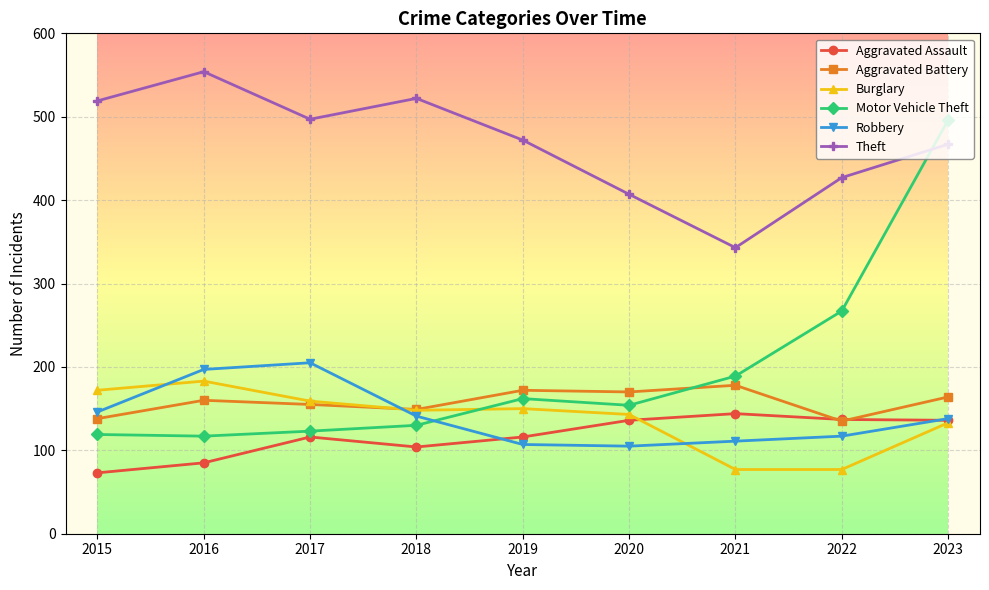

At how many categories does at least one series exceed 148?

9